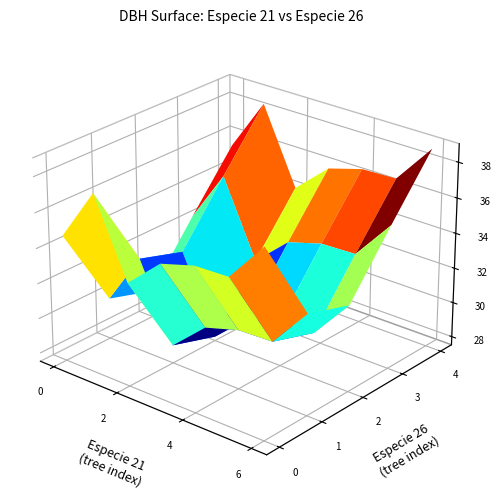

Count the number of categories in the chart.

12